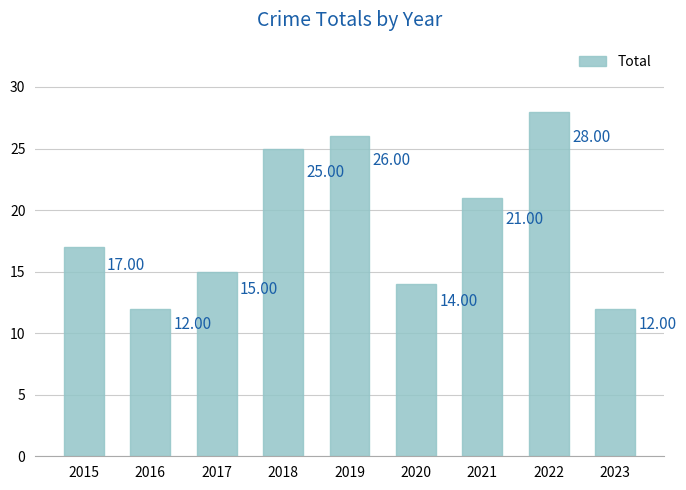

What is the value of the 1st bar from the left?

17